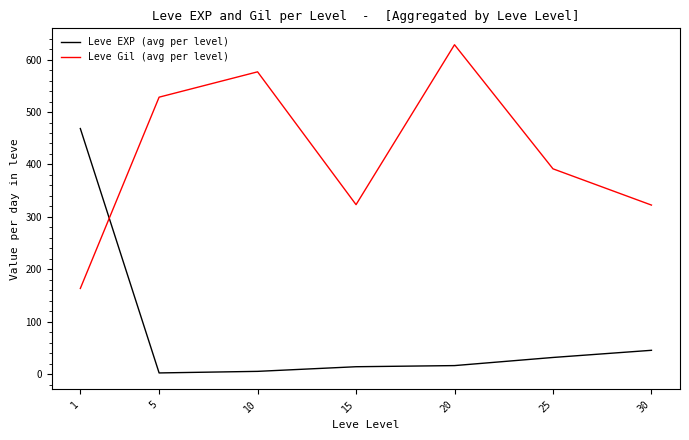

True or false: Leve EXP (avg per level) and Leve Gil (avg per level) cross at least once.

True